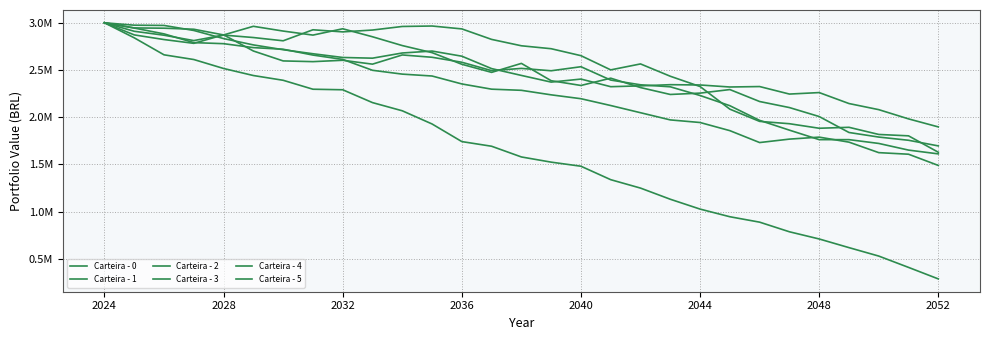

Does the chart display data point markers on the line(s)?

No